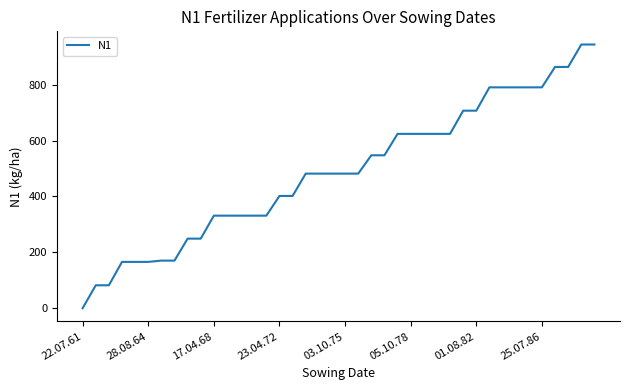

What is the difference between the second highest and second lowest values?

861.8